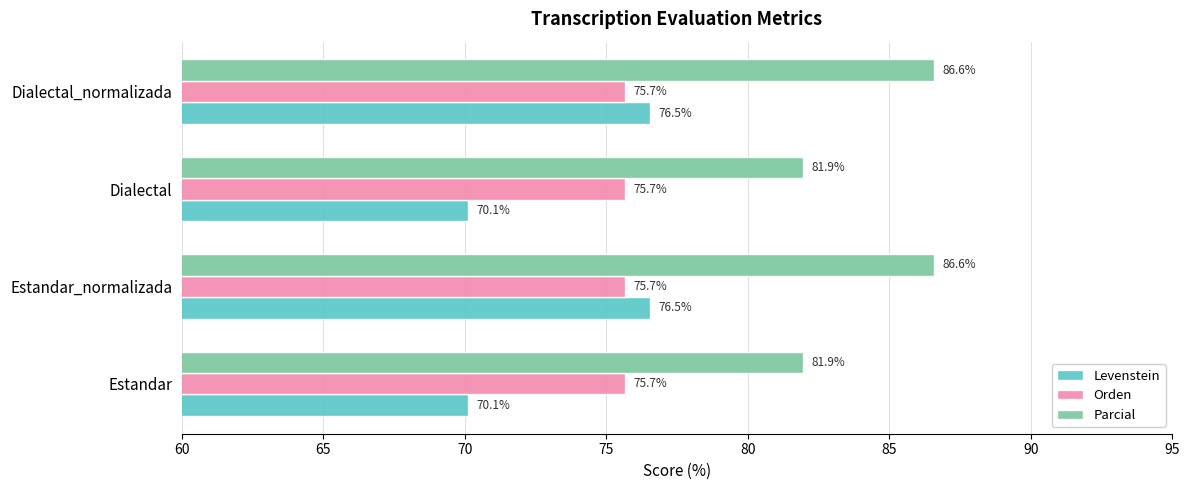

What value does the Levenstein series have at Estandar?

70.1